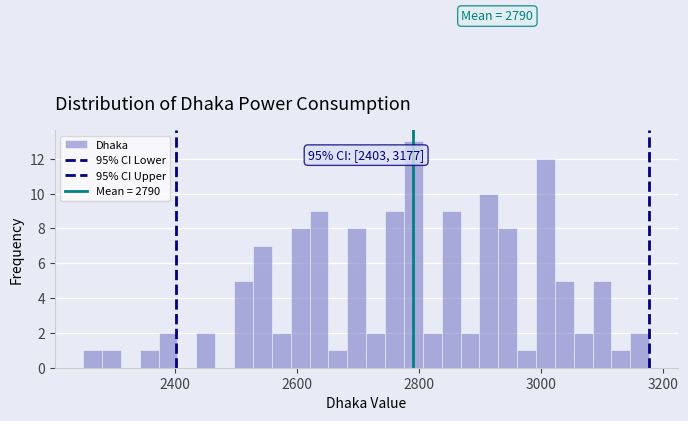

Around what value on the x-axis is the tallest bar? Give the approximate position of its centre, as read against the axis.

2800